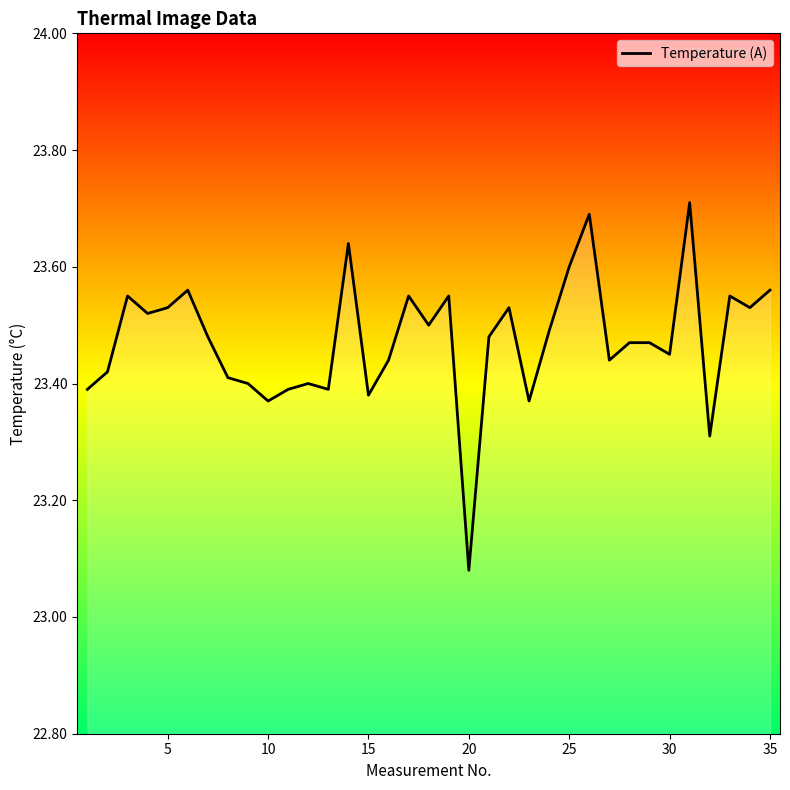

What is the greatest value displayed?

23.7